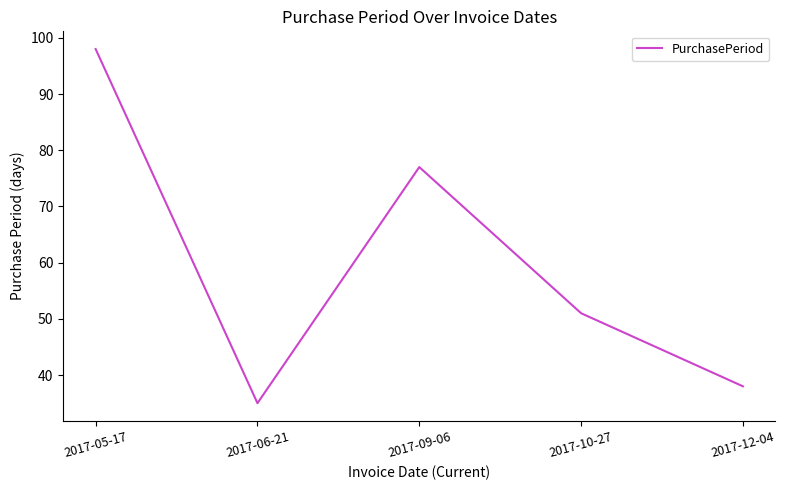

Reading right to left, what are all the values shown in this chart?

2017-12-04=38	2017-10-27=51	2017-09-06=77	2017-06-21=35	2017-05-17=98